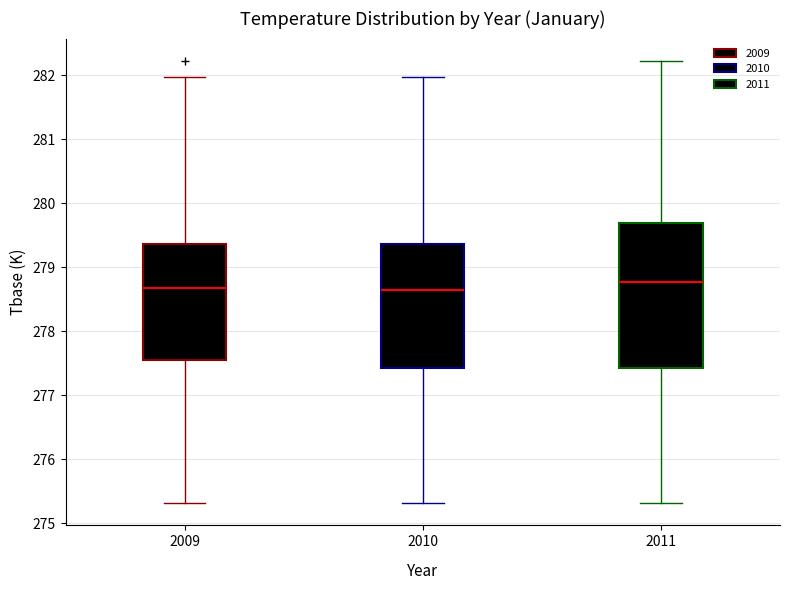

Where does the lower whisker of the box at x = 2011 end on the y-axis? The values are not printed on the chart, so give them approximately, as read against the axis.

275.3